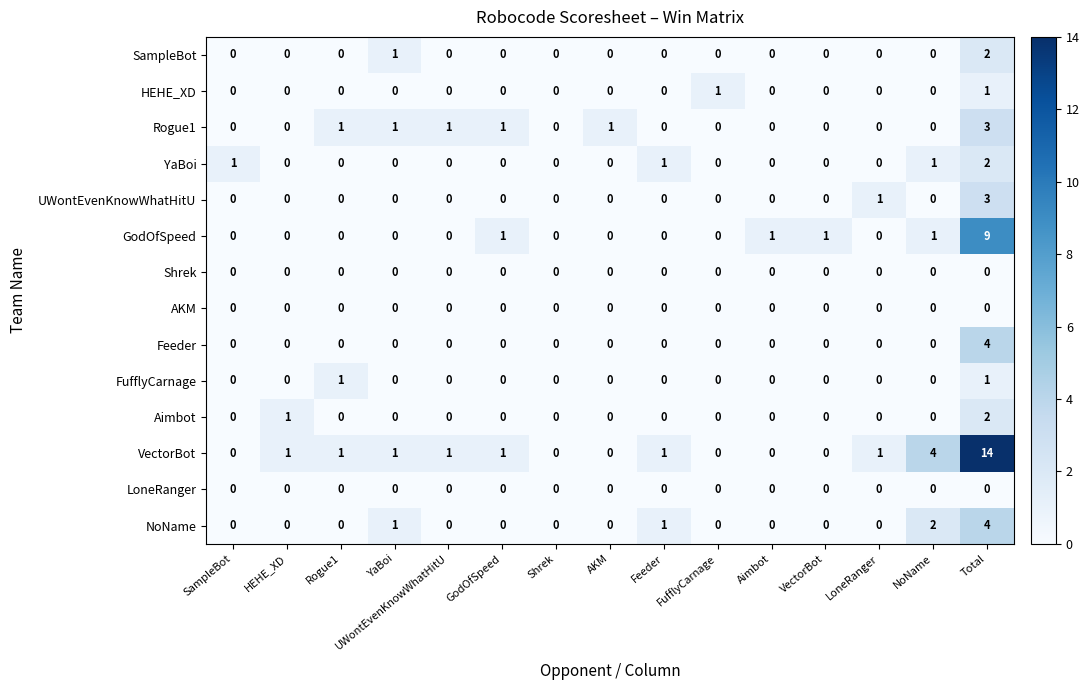

Which category has the highest value across all series?

Total